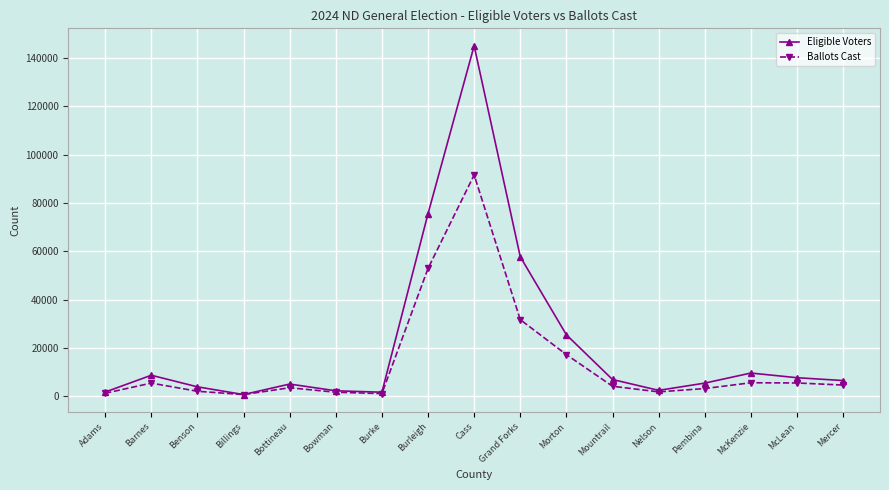

What is the difference between the highest and lowest values at Bowman?

593